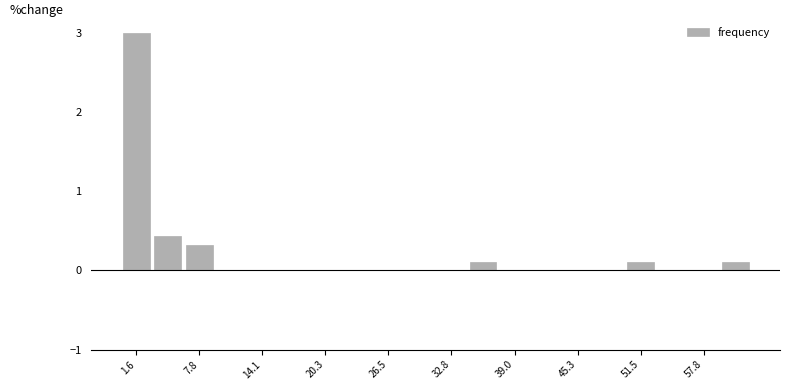

Around what value on the x-axis is the tallest bar? Give the approximate position of its centre, as read against the axis.

2